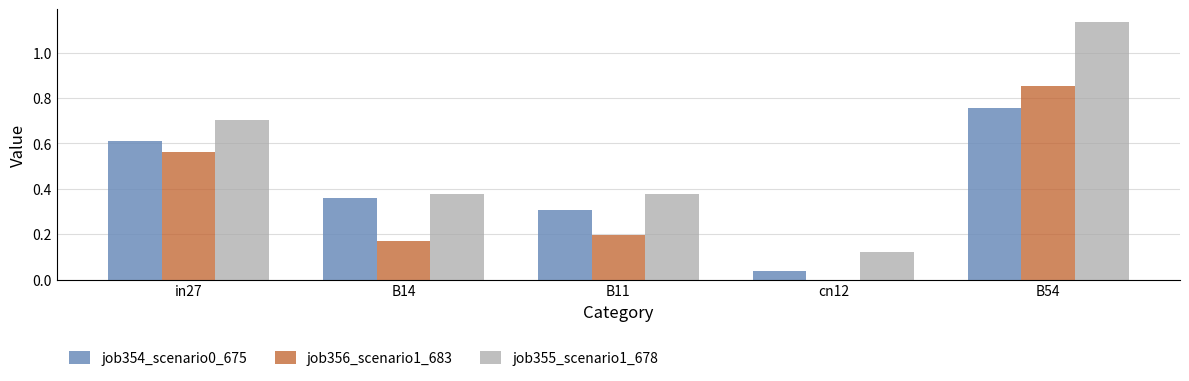

Is it true that job356_scenario1_683 equals 0.6 at in27?

True